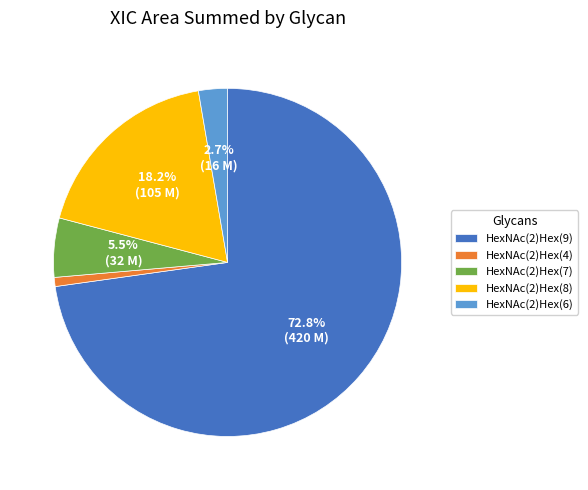

What is the largest slice in the pie chart?

HexNAc(2)Hex(9)